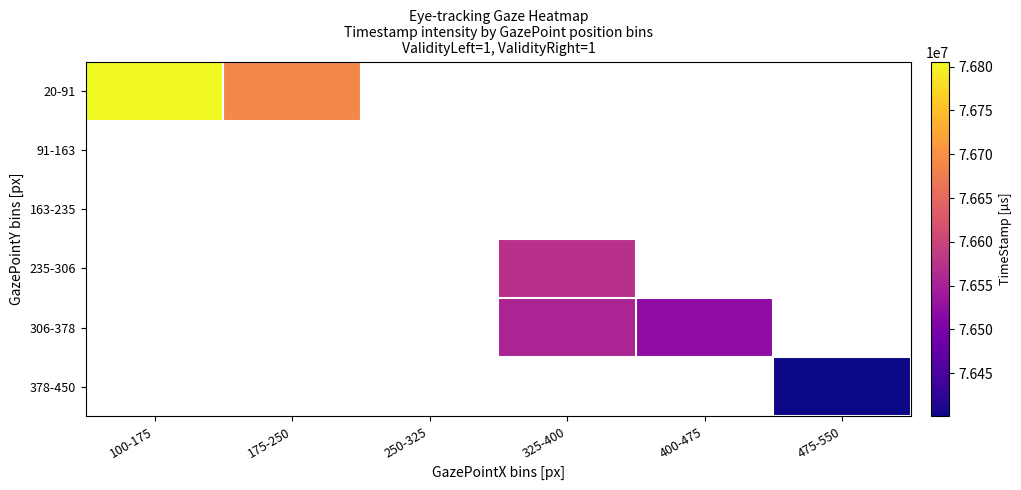

List the labels in order of 91-163 value, smallest first.

100-175, 175-250, 250-325, 325-400, 400-475, 475-550